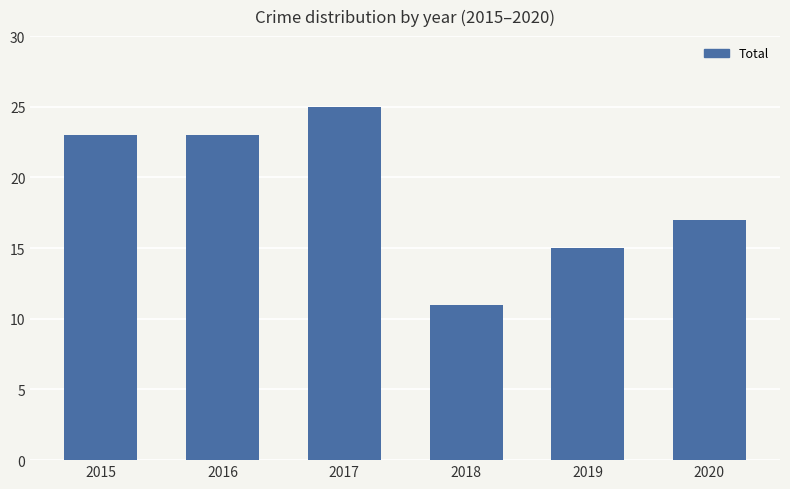

How many series are shown in this chart?

1